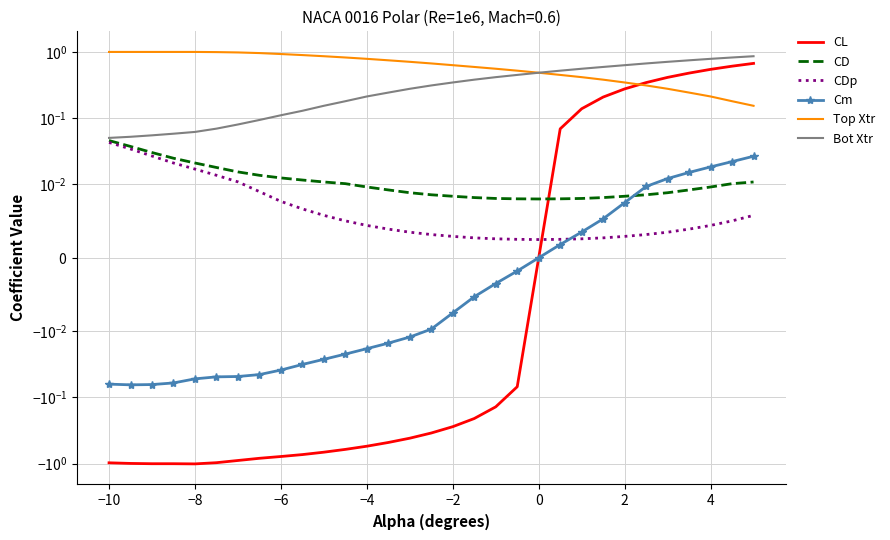

True or false: Bot Xtr and CD cross at least once.

False